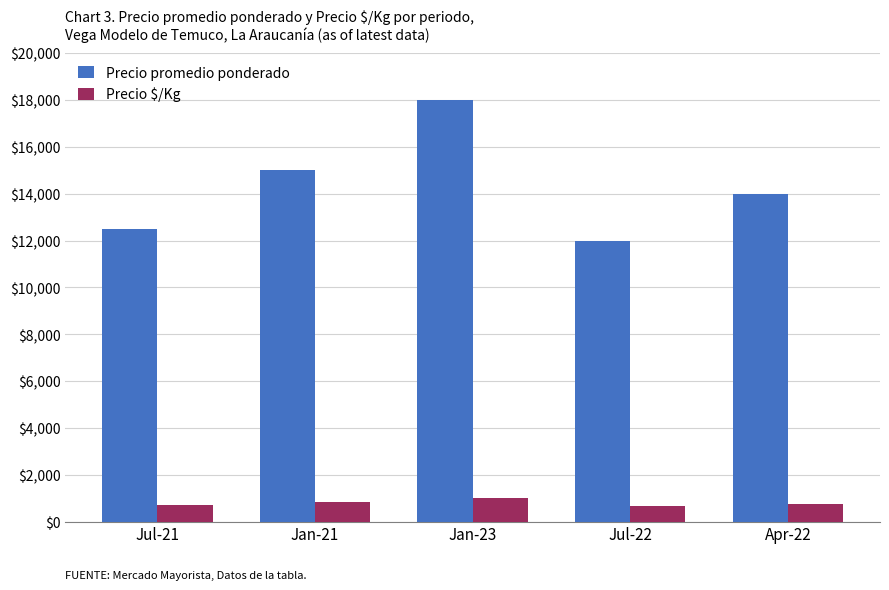

Which series has the largest total across all categories?

Precio promedio ponderado